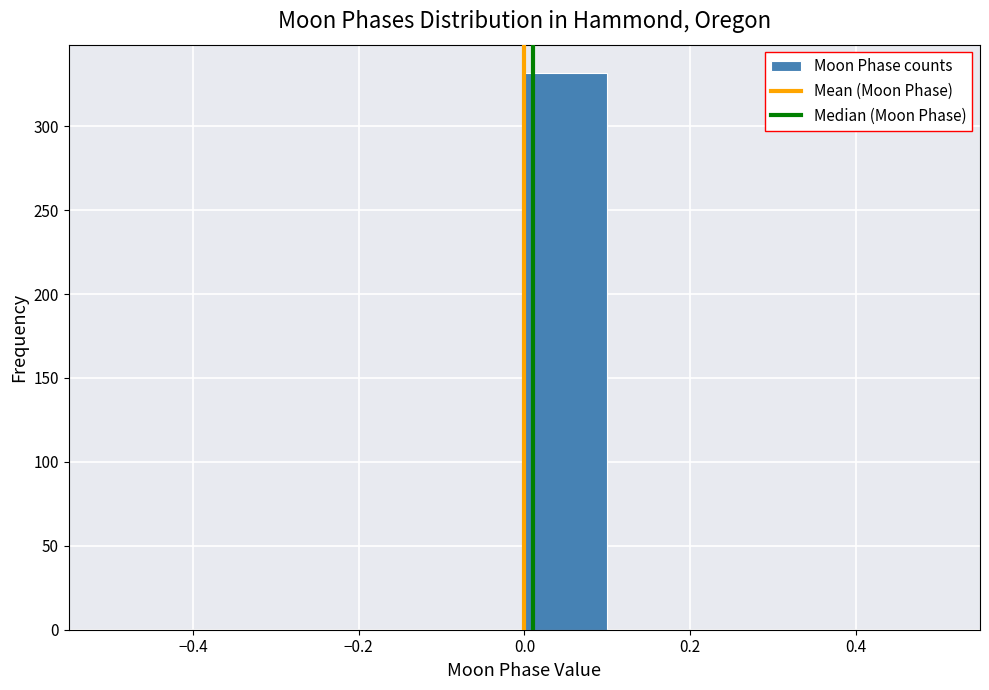

Over which range of the x-axis is the bar tallest?

0.0 to 0.1